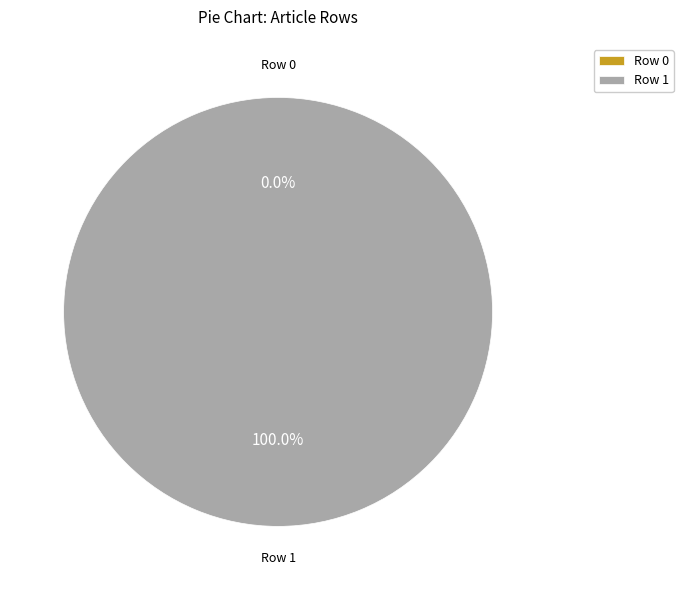

Which has a higher value, Row 1 or Row 0?

Row 1